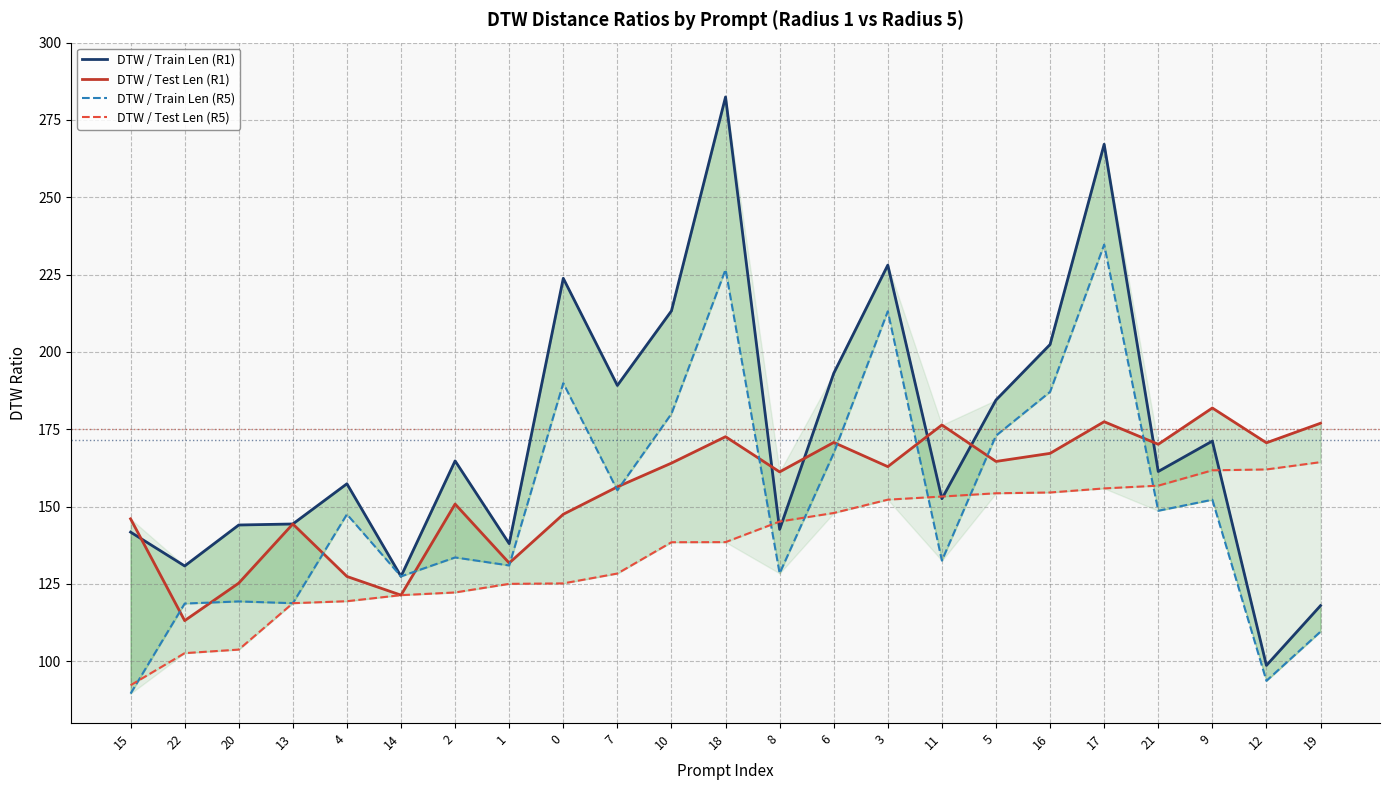

True or false: DTW / Test Len (R5) and DTW / Test Len (R1) intersect in this chart.

False